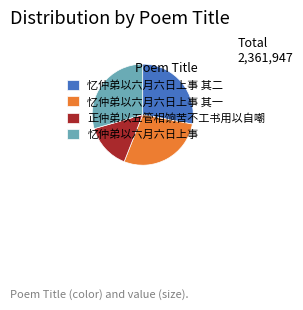

Which slice is the smallest?

正仲弟以五管相饷苦不工书用以自嘲